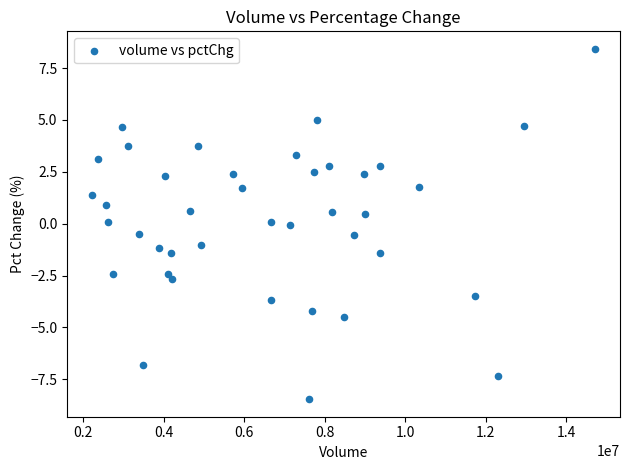

What is the range of Y values (max minus min)?

16.9